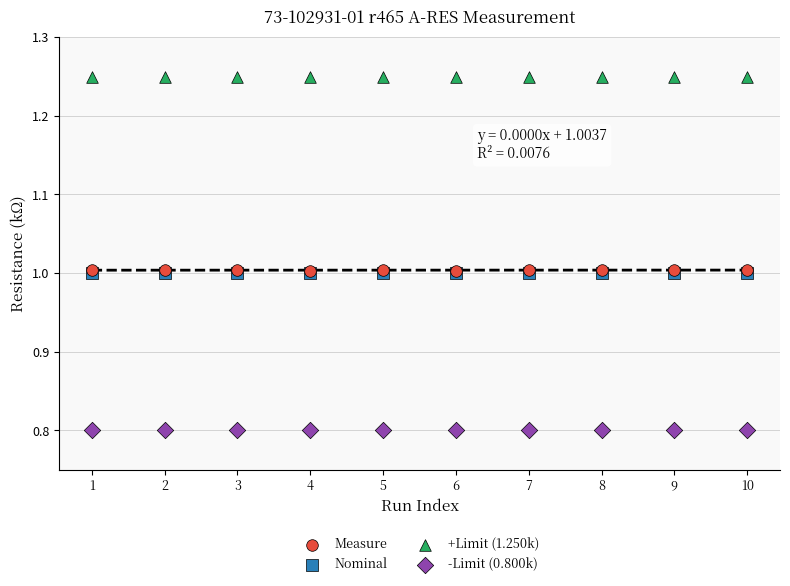

What are all the series names shown in the legend?

Measure, Nominal, +Limit (1.250k), -Limit (0.800k)